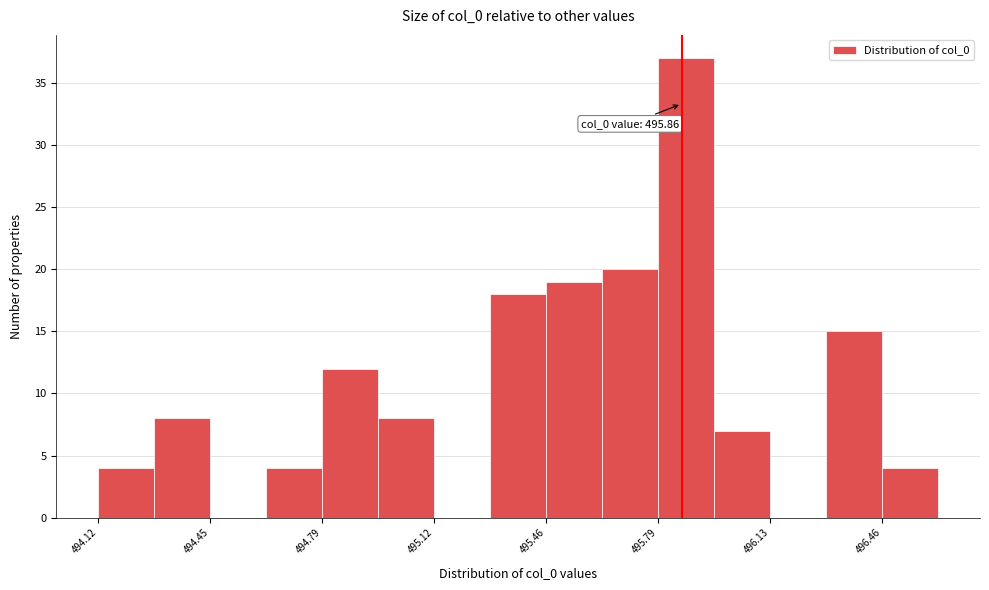

Read against the x-axis, roughly where is the centre of the tallest bar?

495.90